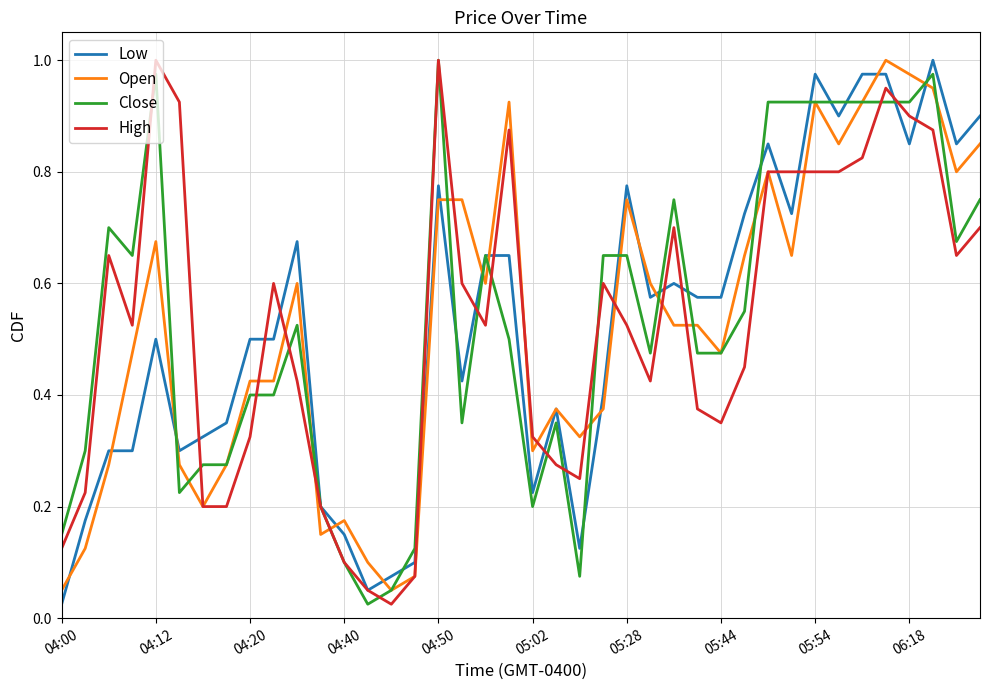

Which series has the widest spread of values?

Low